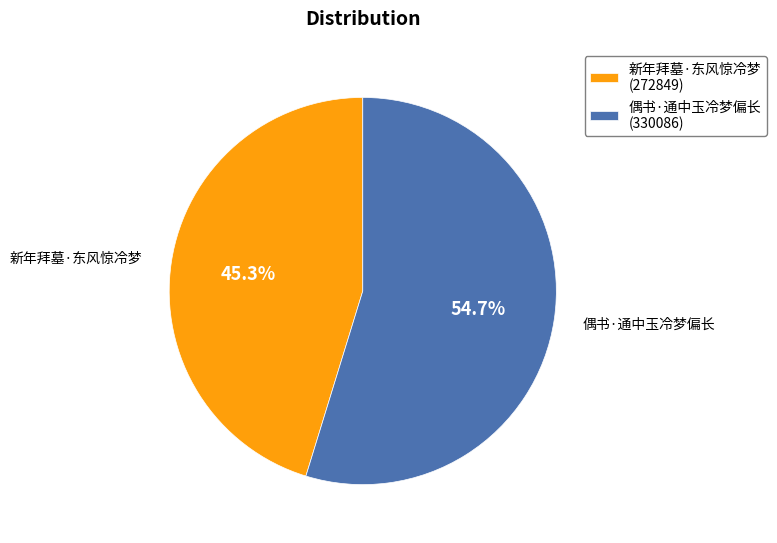

Rank the categories by value from lowest to highest.

新年拜墓·东风惊冷梦, 偶书·通中玉冷梦偏长